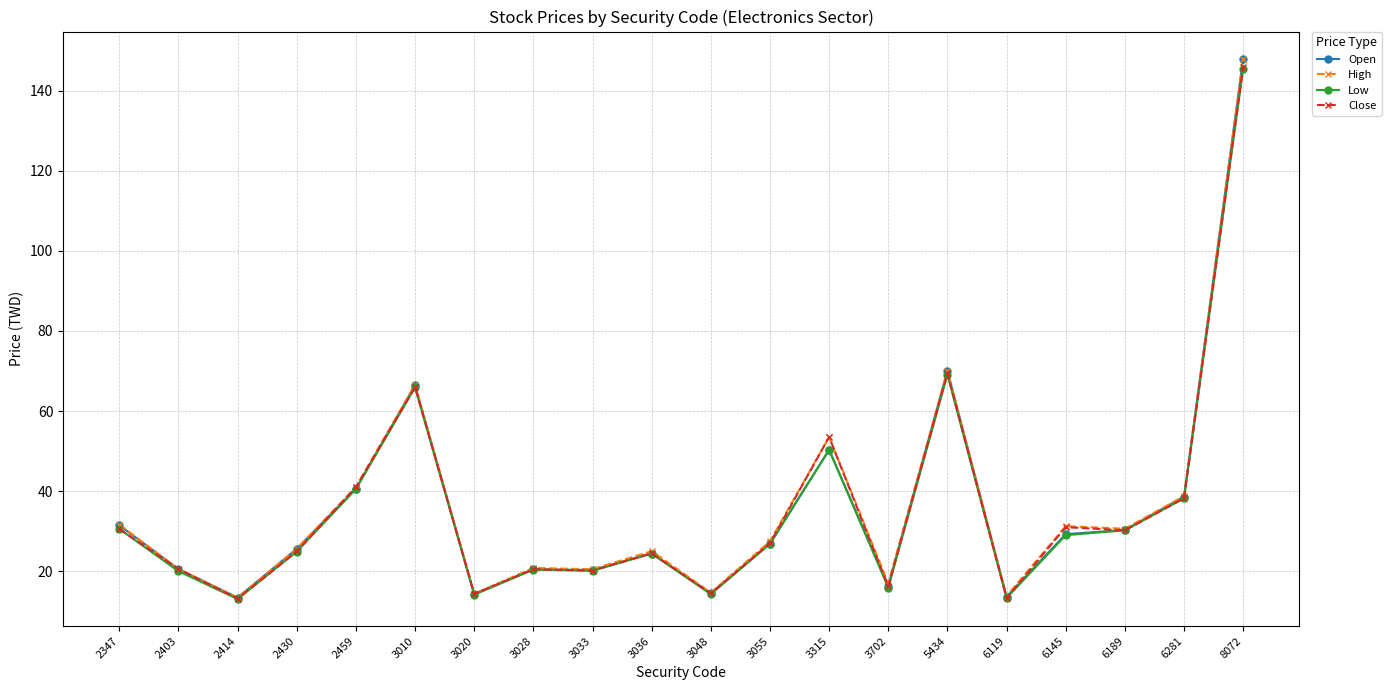

What is the difference between the maximum and second lowest values in the Close series?

132.7